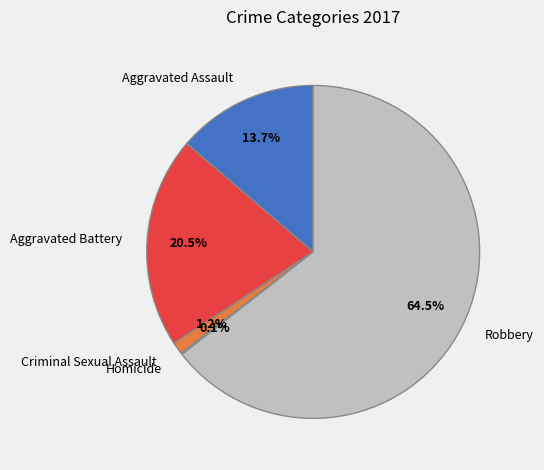

What percentage do Aggravated Assault and Criminal Sexual Assault together represent?

14.9%